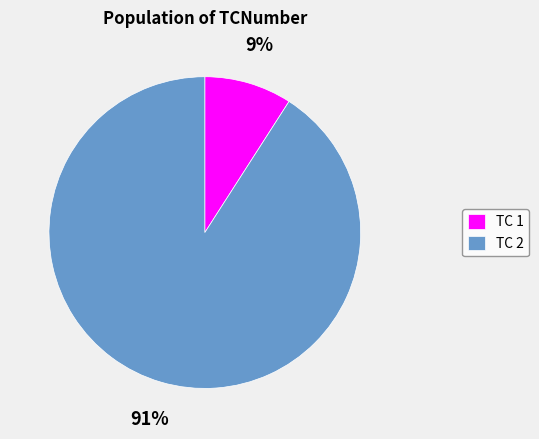

What is the majority slice?

TC 2